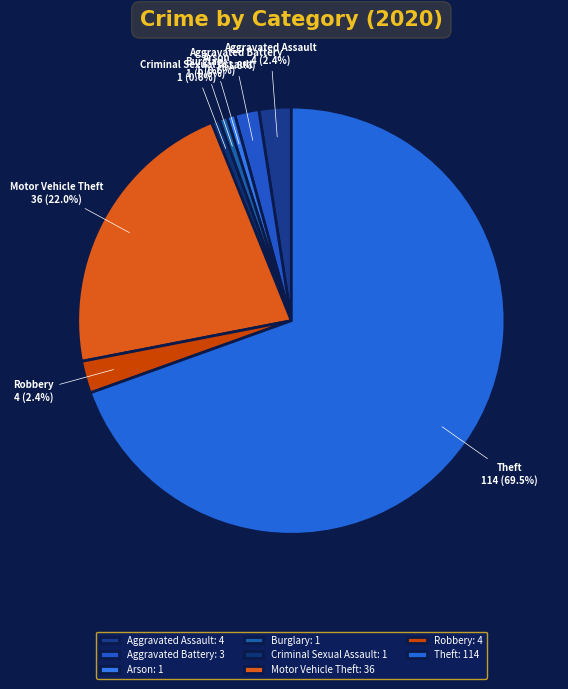

Does any single category account for the majority?

Yes